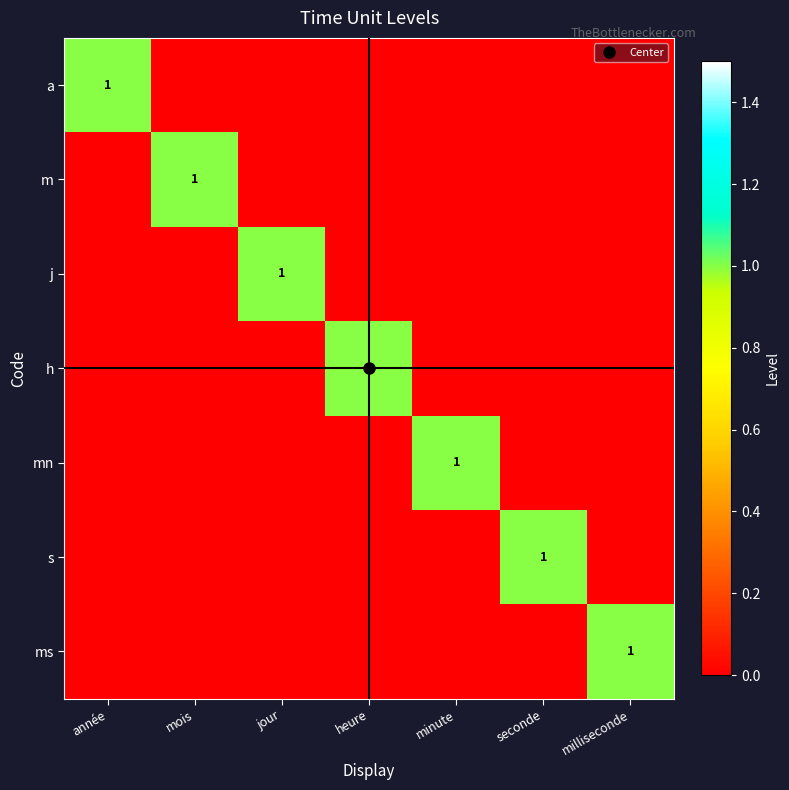

Which series has the largest range (max minus min)?

a